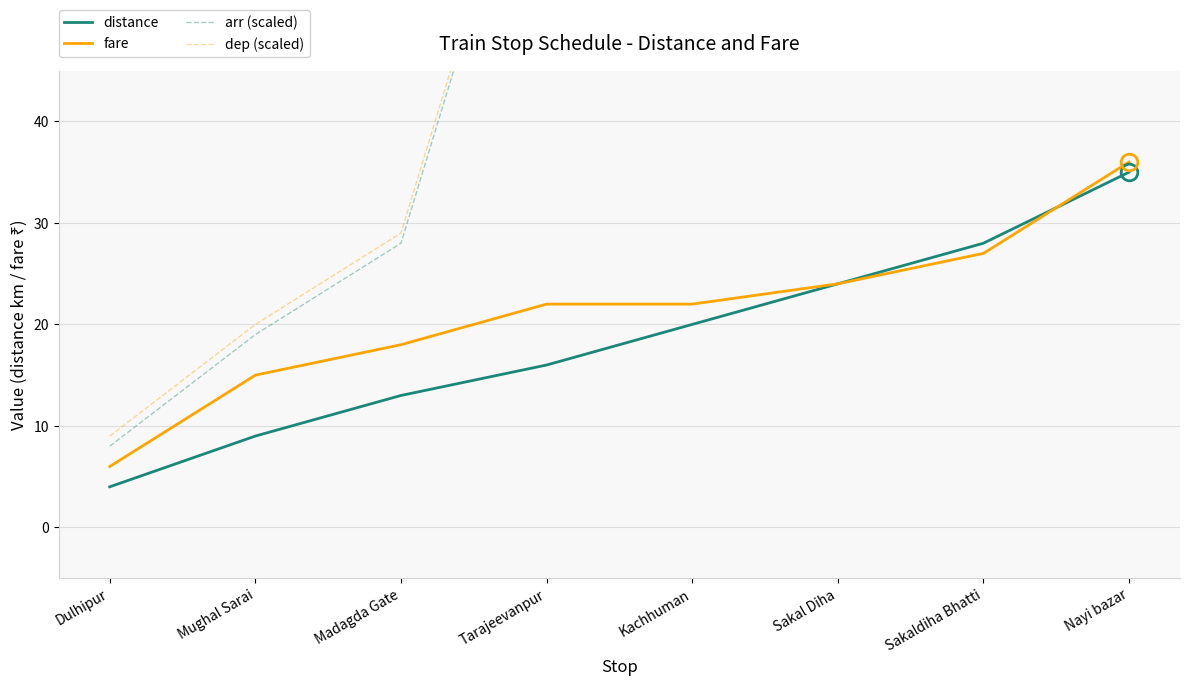

Between Dulhipur and Sakaldiha Bhatti, which series saw the biggest shift?

distance